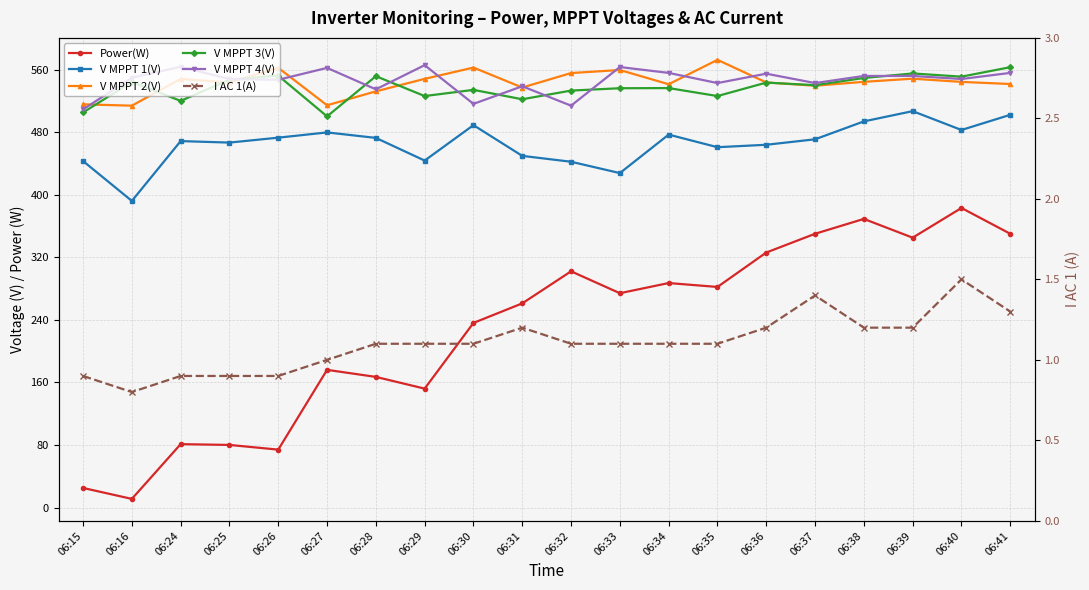

How many values in the V MPPT 2(V) series exceed 544?

10